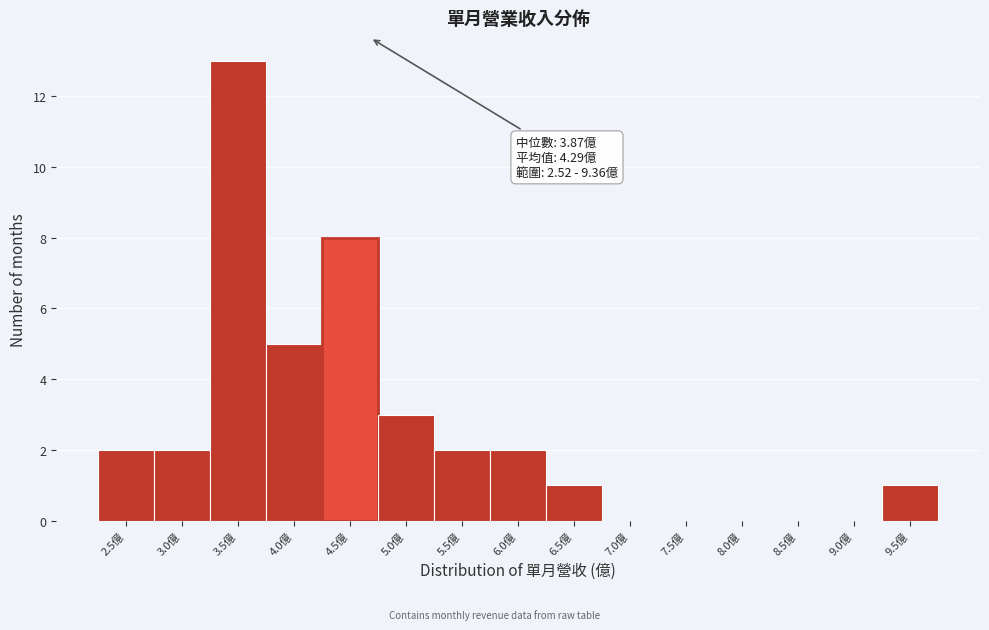

Which range on the x-axis has the tallest bar?

3.27 to 3.77